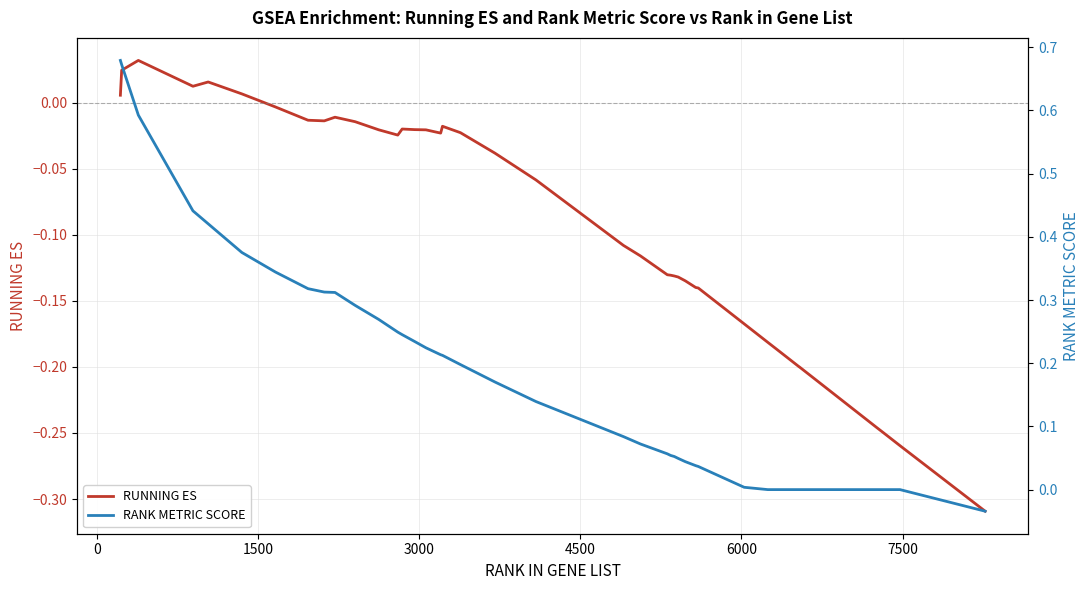

Rank the series by their maximum value, from highest to lowest.

RANK METRIC SCORE, RUNNING ES